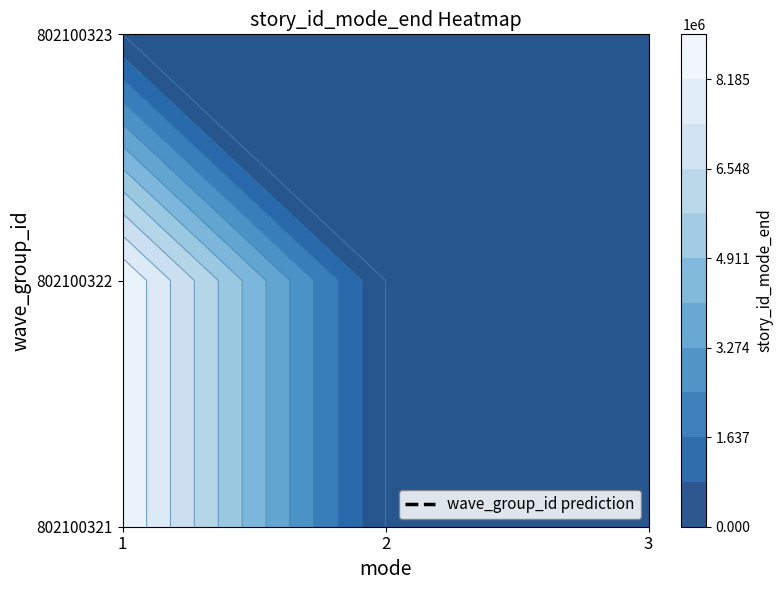

Reading left to right, what are all the values shown in this chart?

802100321: 9003517	0	0
802100322: 9003518	0	0
802100323: 0	0	0